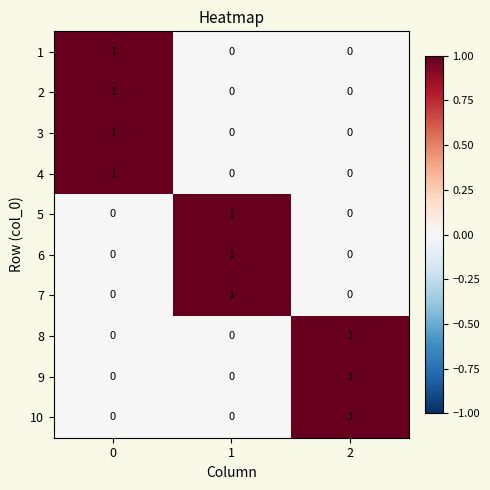

Count the 7 values in the range 0 to 1.

3